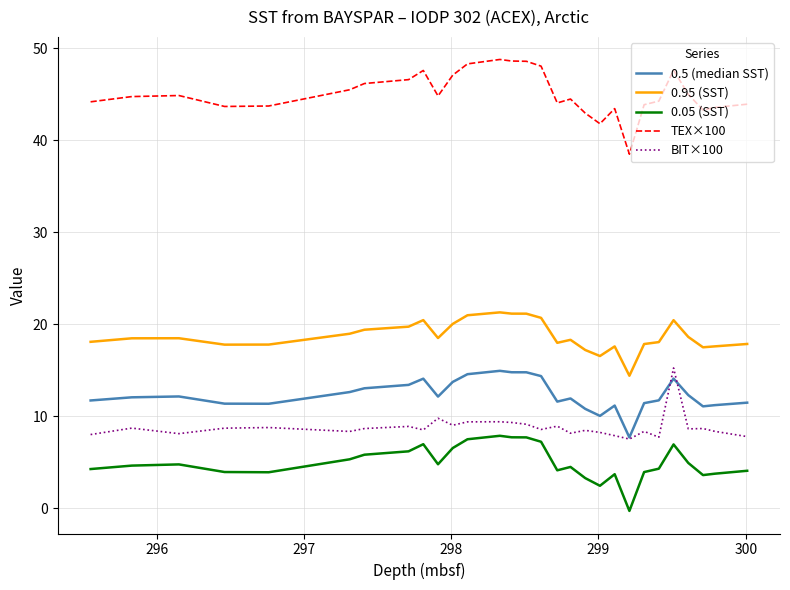

What is the sum of all 0.05 (SST) values?

144.7